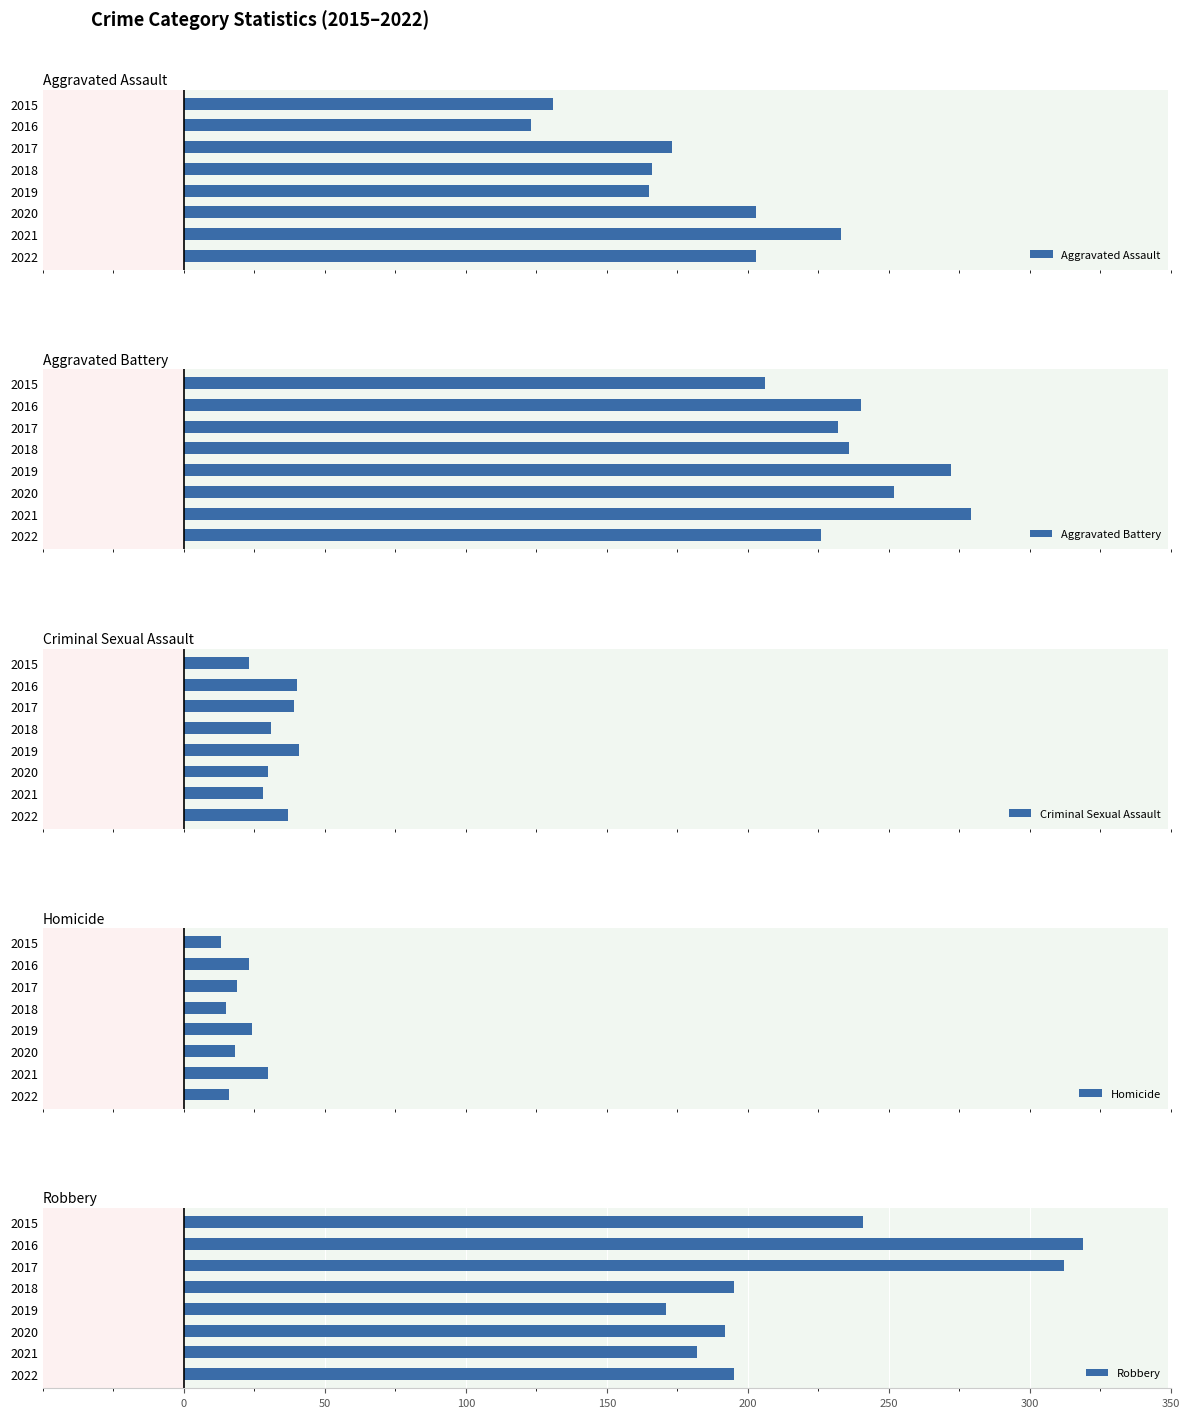

What is the lowest value of the Robbery series?

171